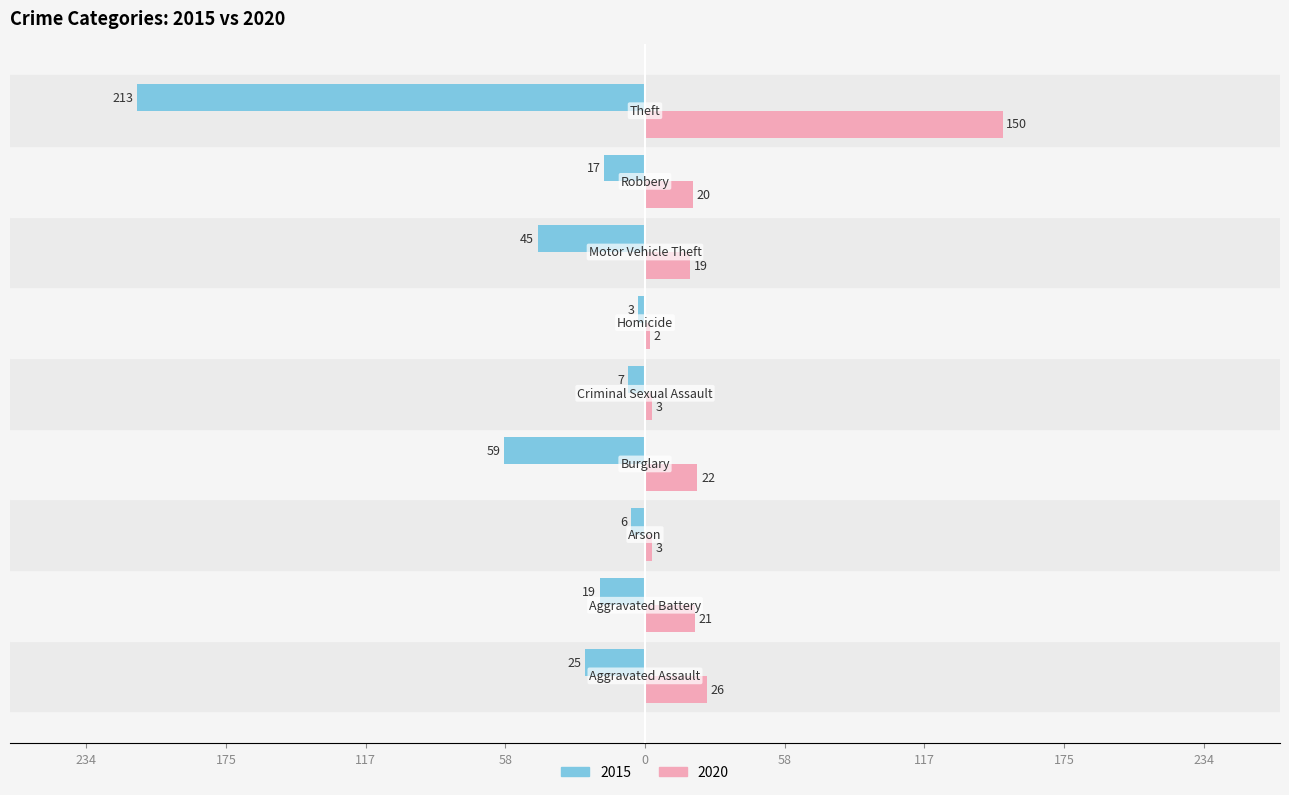

Where does the 2020 series first go above 20?

Aggravated Assault